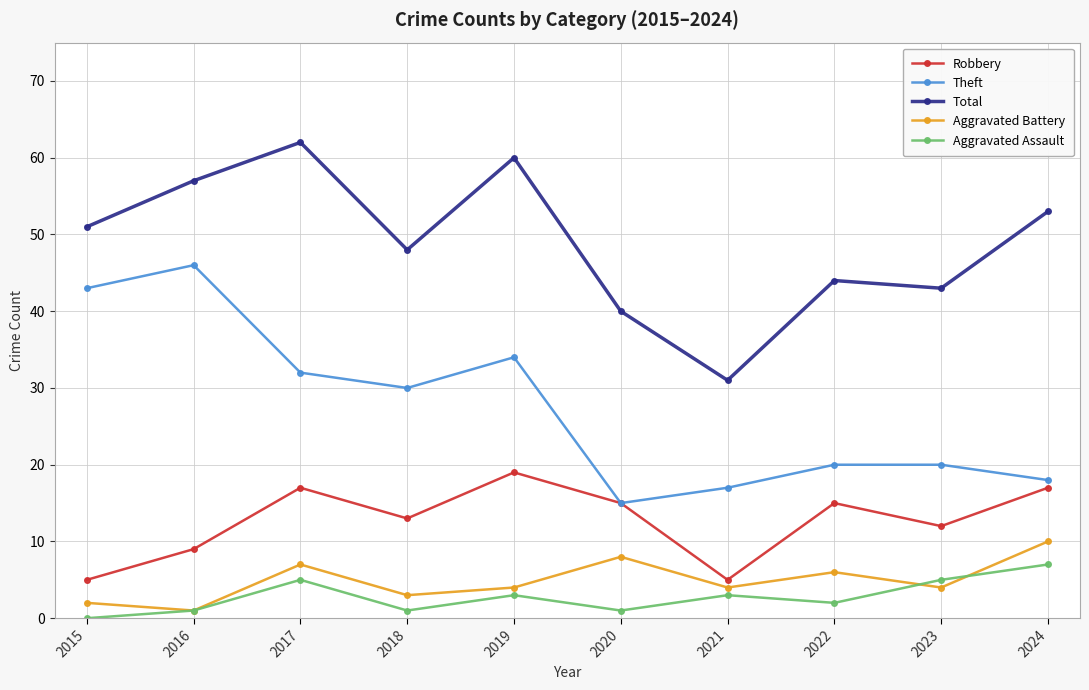

True or false: Total has more than 2 points higher than both neighbors.

True